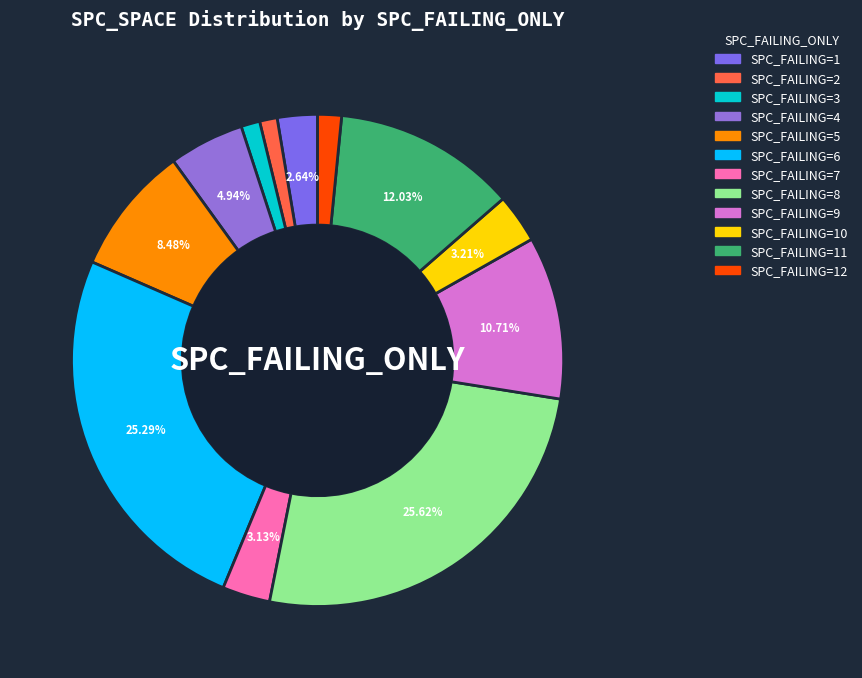

Count the number of slices in the pie.

12